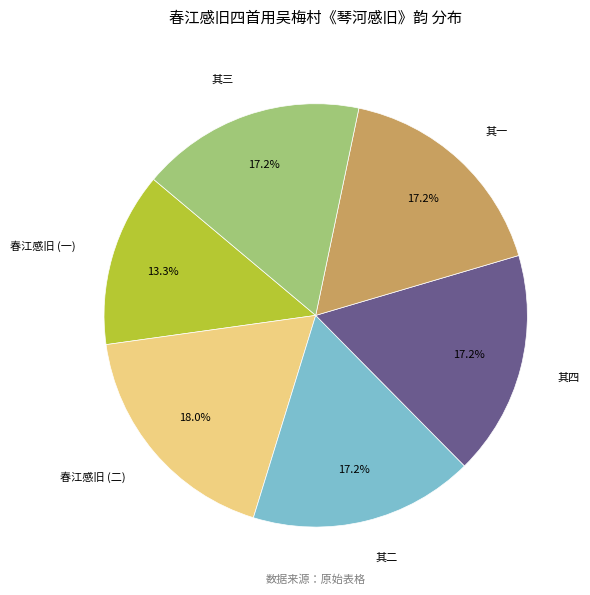

Is there any slice that represents more than half of the pie?

No